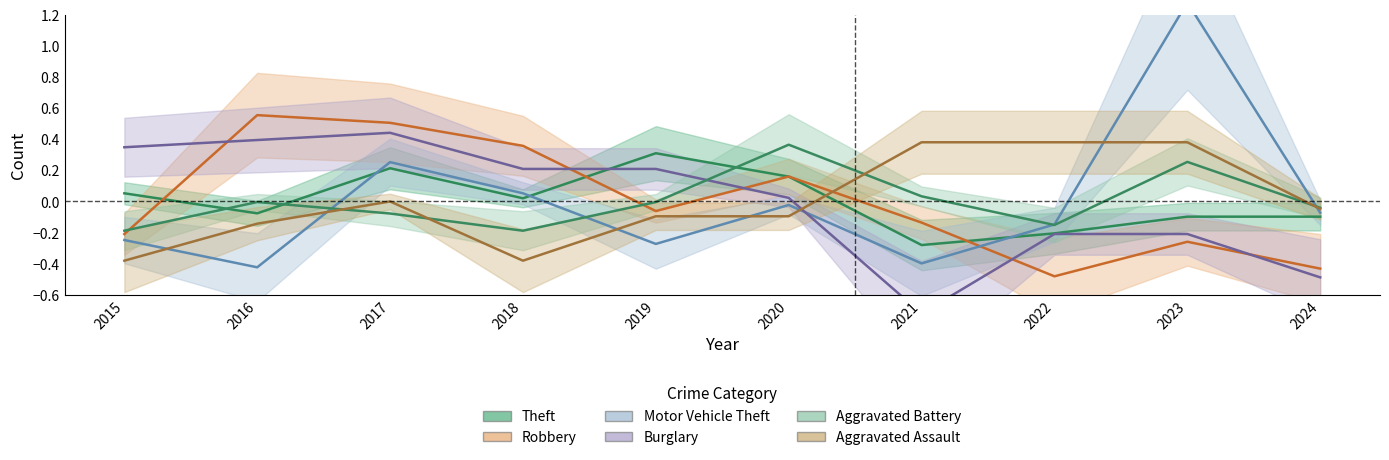

How many lines are shown in the chart?

6